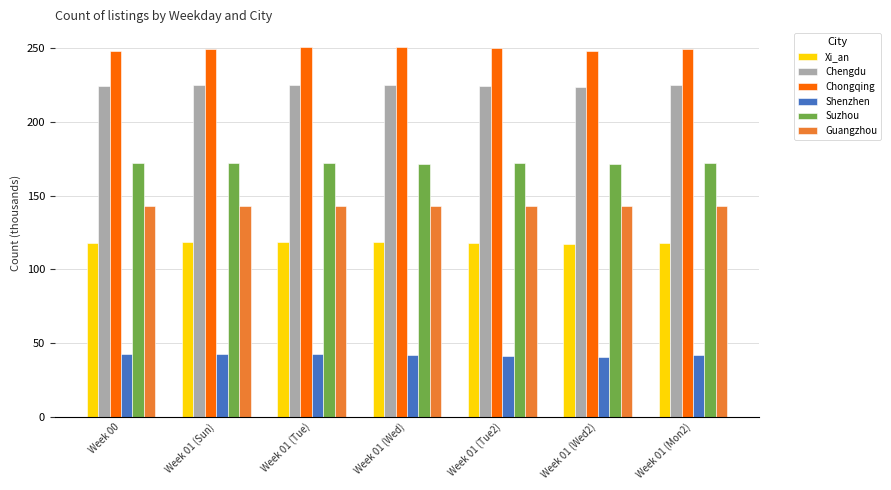

Is it true that Chengdu equals 293.3 at Week 01 (Wed)?

False